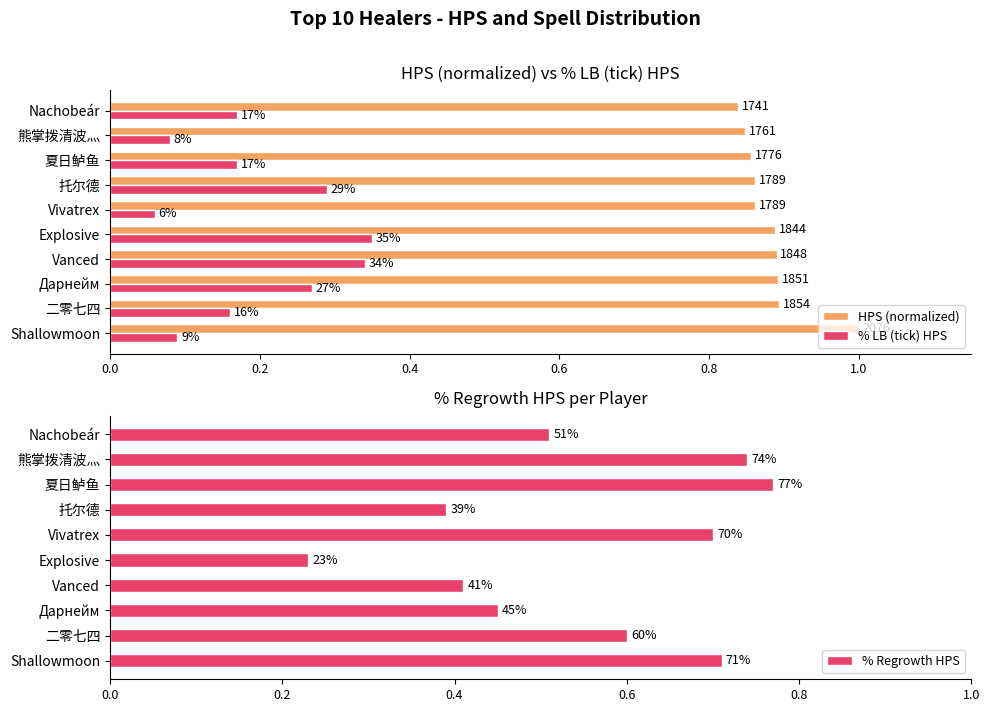

List the series in order of their peak value, lowest first.

% LB (tick) HPS, % Regrowth HPS, HPS (normalized)